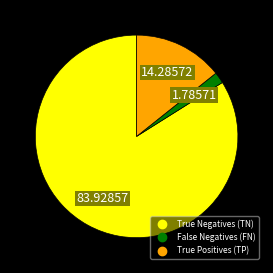

How many segments does this pie chart have?

3